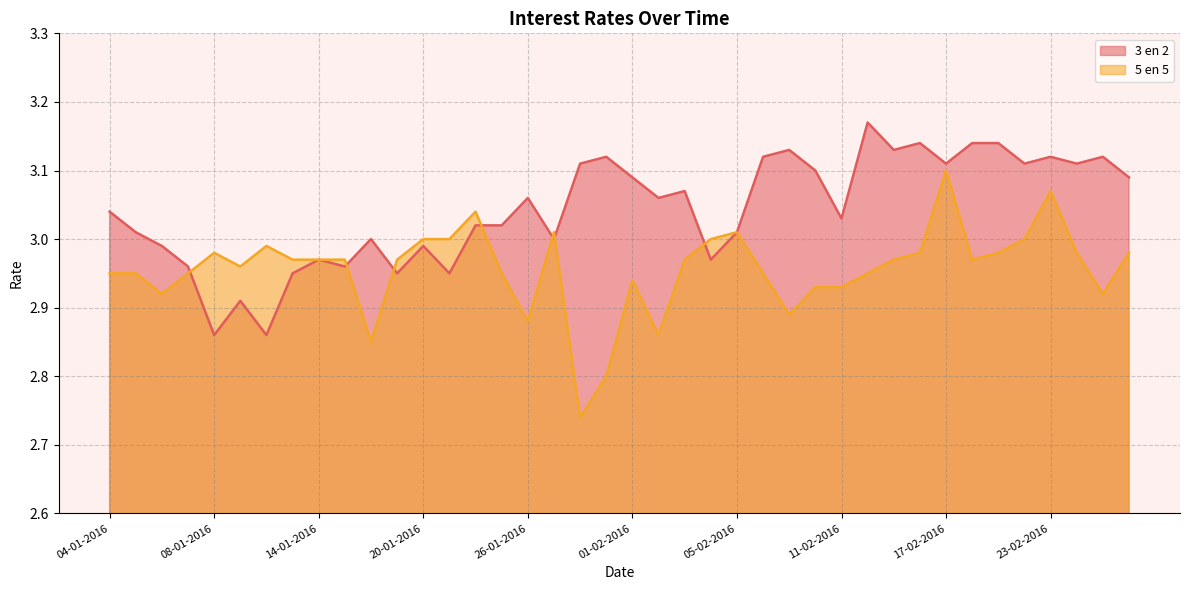

What is the sum of all 5 en 5 values?

118.2